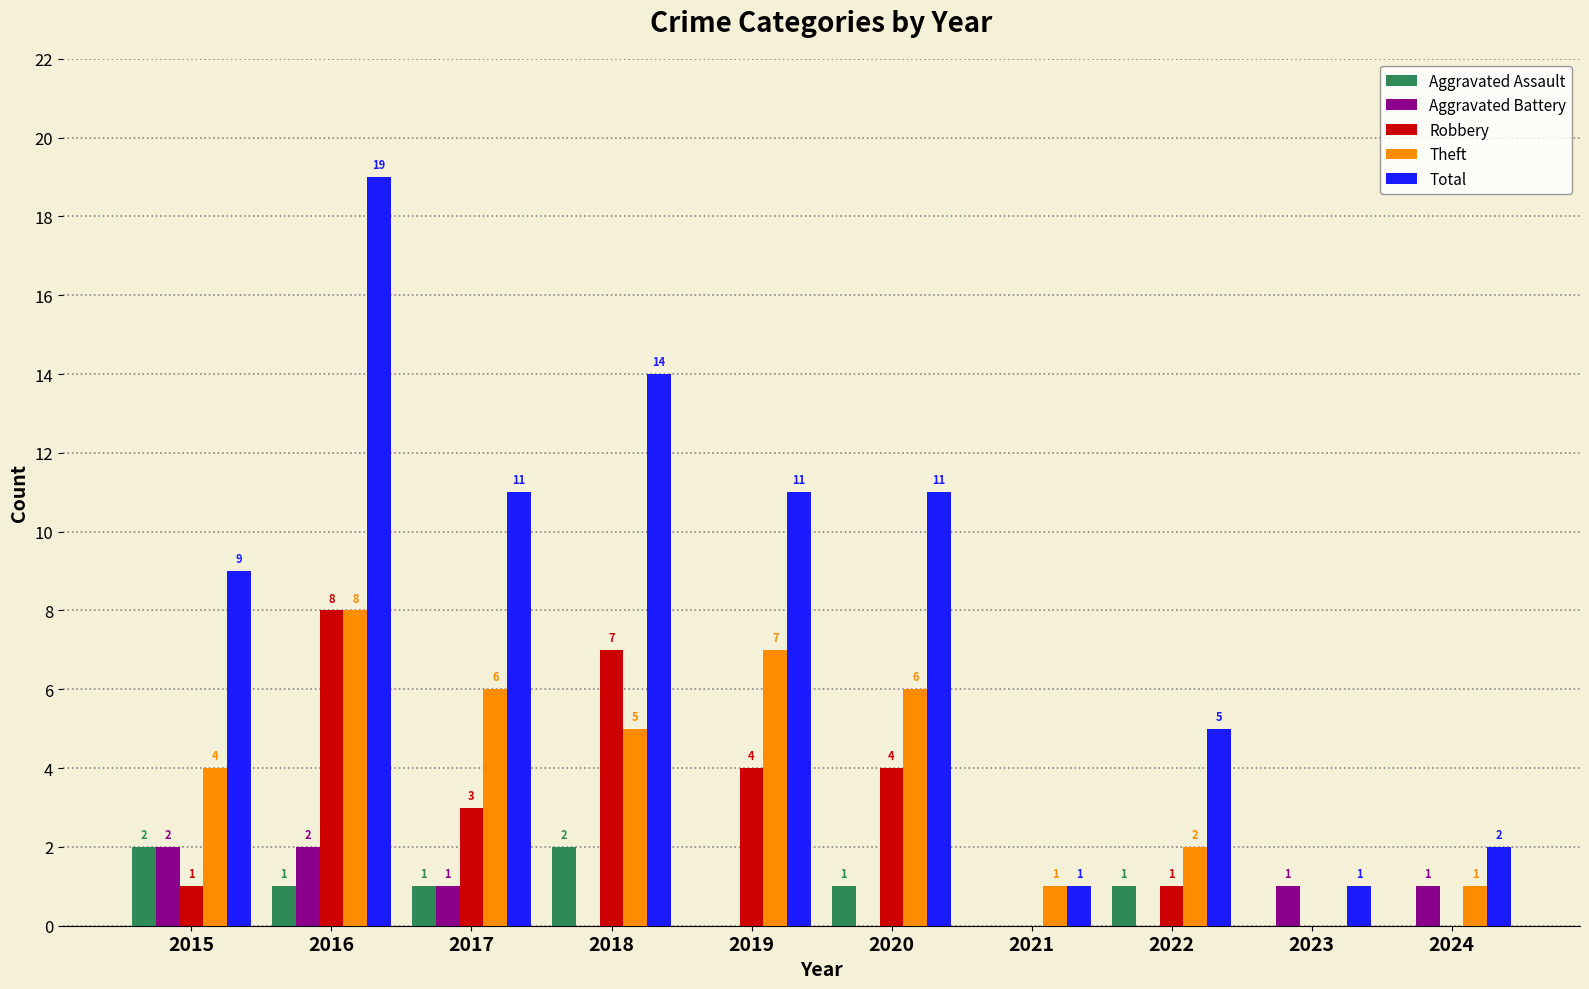

Which series has the largest range (max minus min)?

Total